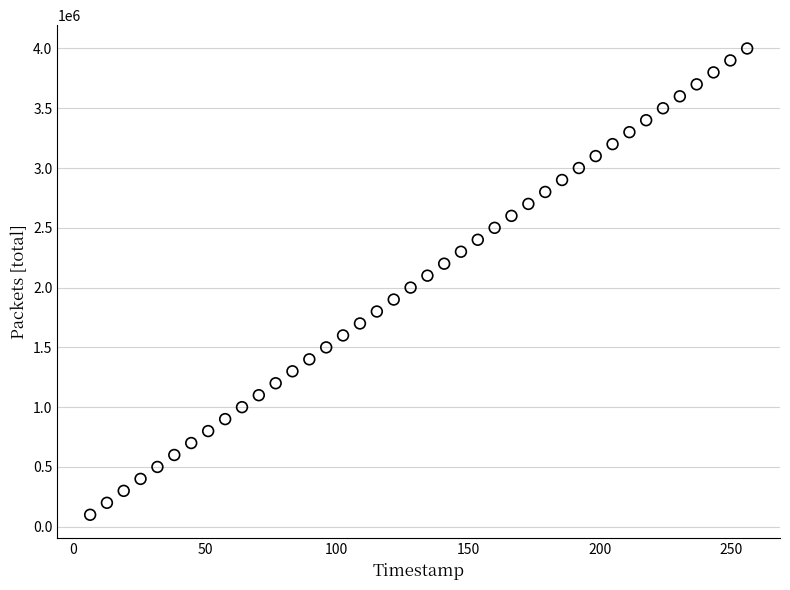

What is the range of Y values (max minus min)?

3900000